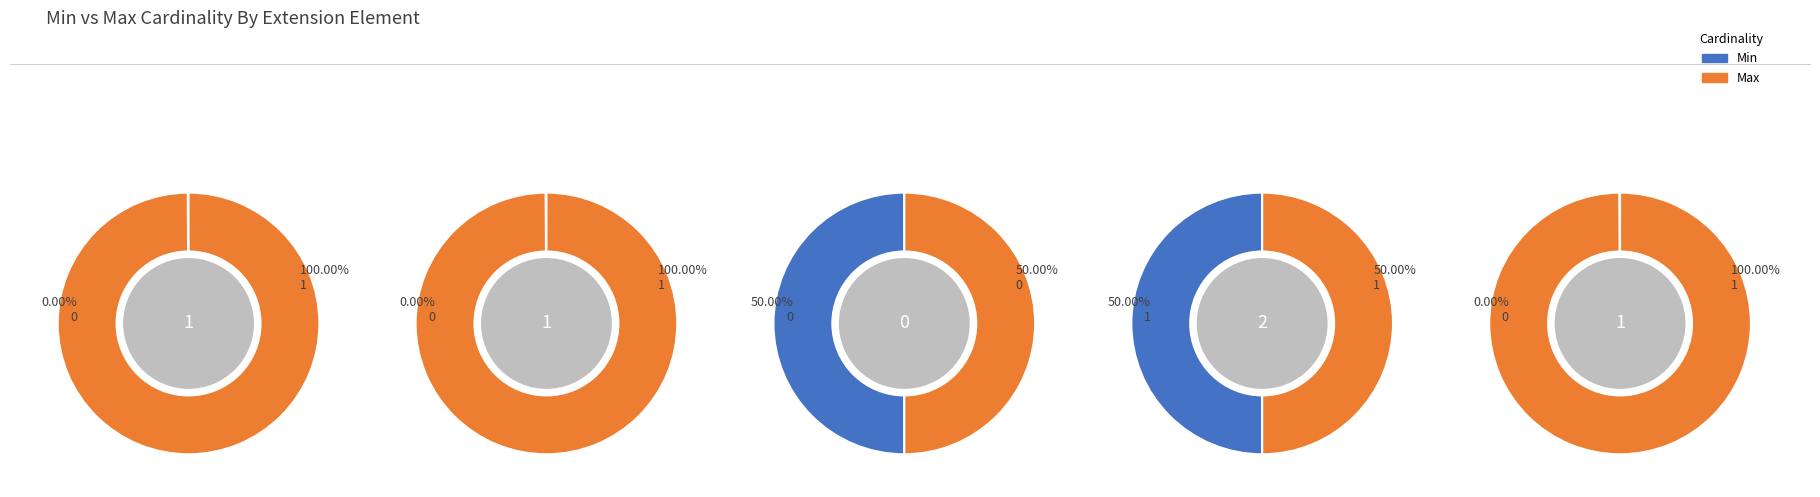

To the nearest percent, what is the average slice percentage?

20%